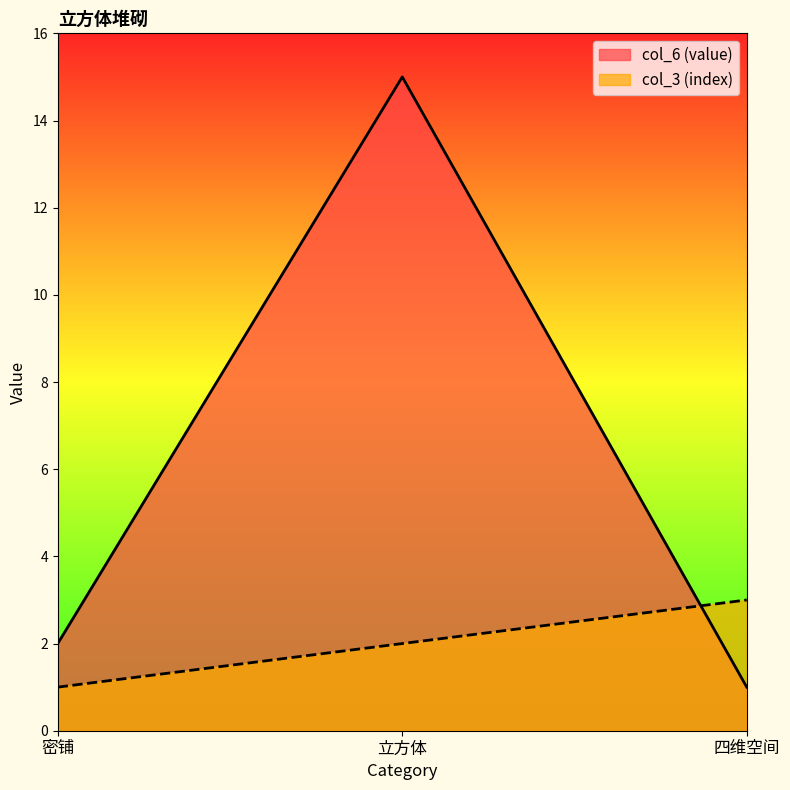

The value of col_6 (value) at 立方体 is 15. True or false?

True